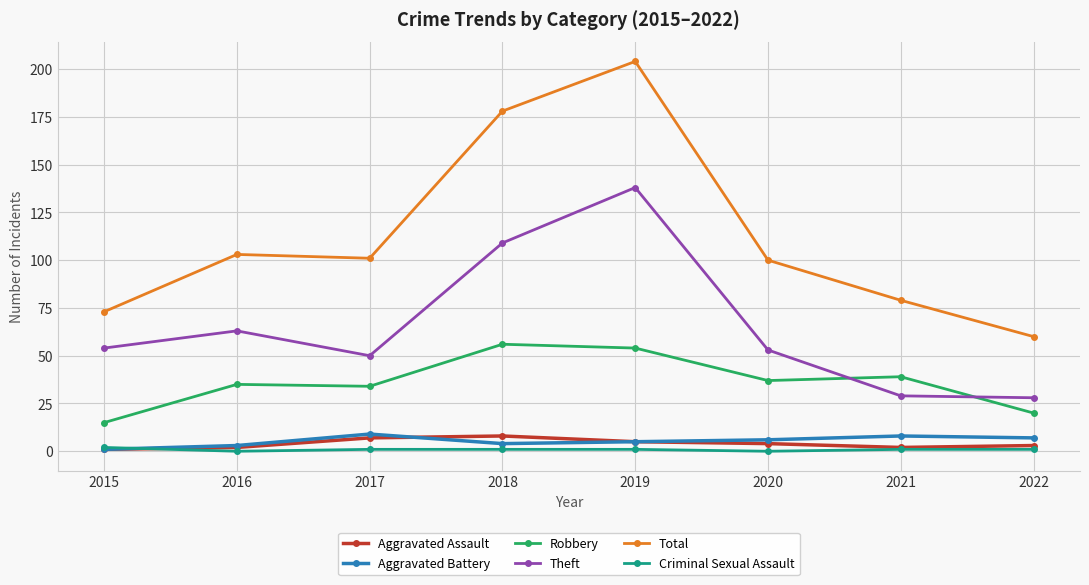

Between which two adjacent categories do Robbery and Theft first intersect?

2020 and 2021